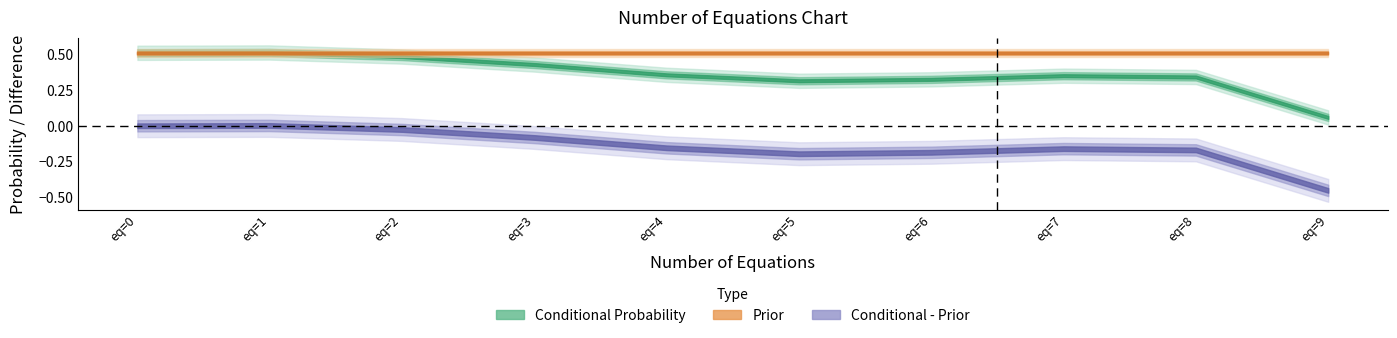

Between 4 and 5, which is larger?

4